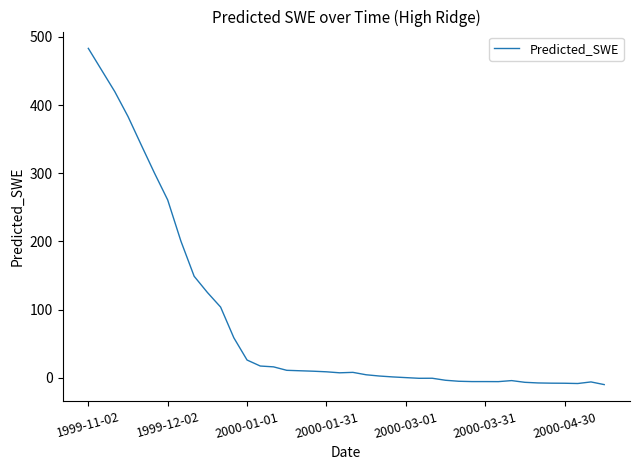

What is the maximum value shown in the chart?

483.0